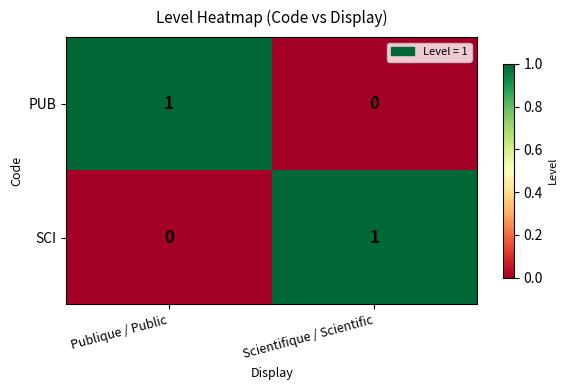

At how many categories does at least one series exceed 0?

2